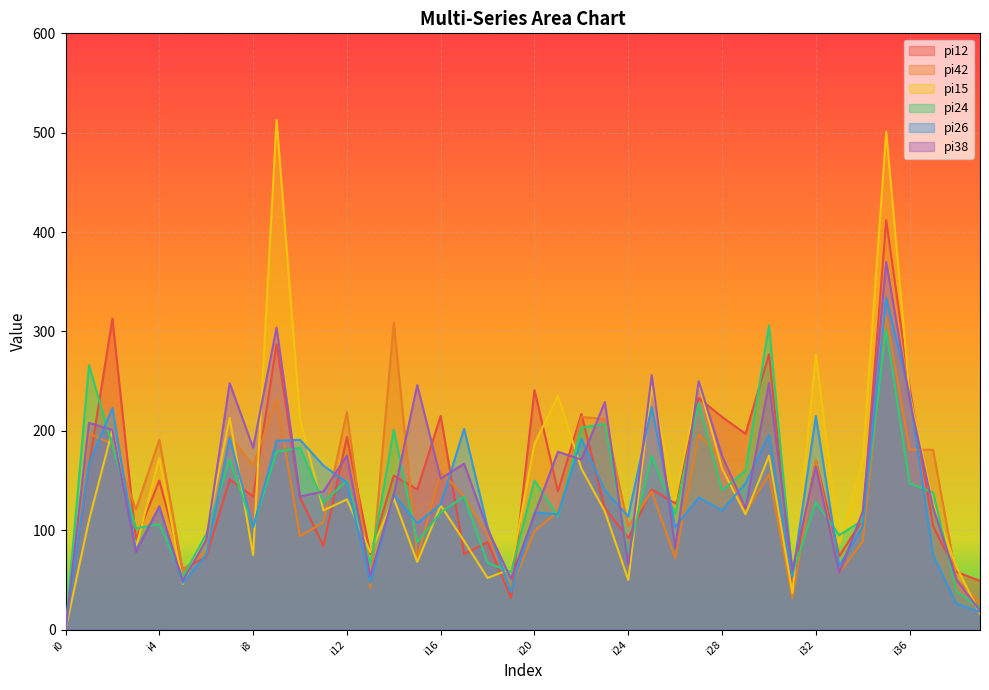

Reading left to right, extract all data points from this chart.

pi12: i0=0	i1=165	i2=313	i3=91	i4=150	i5=61	i6=73	i7=151	i8=134	i9=287	i10=133	i11=84	i12=194	i13=76	i14=155	i15=141	i16=215	i17=76	i18=88	i19=32	i20=241	i21=139	i22=217	i23=122	i24=92	i25=141	i26=127	i27=233	i28=214	i29=197	i30=277	i31=48	i32=170	i33=74	i34=111	i35=412	i36=243	i37=104	i38=58	i39=49
pi42: i0=0	i1=197	i2=187	i3=121	i4=191	i5=60	i6=79	i7=195	i8=165	i9=232	i10=94	i11=108	i12=219	i13=42	i14=309	i15=72	i16=159	i17=134	i18=95	i19=41	i20=99	i21=119	i22=214	i23=212	i24=104	i25=139	i26=72	i27=196	i28=172	i29=118	i30=156	i31=32	i32=170	i33=57	i34=89	i35=315	i36=181	i37=181	i38=51	i39=27
pi15: i0=0	i1=110	i2=201	i3=82	i4=173	i5=46	i6=97	i7=213	i8=75	i9=513	i10=212	i11=120	i12=131	i13=78	i14=132	i15=68	i16=125	i17=89	i18=52	i19=61	i20=187	i21=235	i22=162	i23=119	i24=50	i25=245	i26=130	i27=248	i28=162	i29=116	i30=175	i31=37	i32=277	i33=86	i34=171	i35=501	i36=236	i37=127	i38=63	i39=16
pi24: i0=0	i1=266	i2=185	i3=102	i4=106	i5=53	i6=96	i7=171	i8=103	i9=179	i10=183	i11=128	i12=150	i13=66	i14=201	i15=88	i16=118	i17=134	i18=67	i19=58	i20=150	i21=114	i22=203	i23=207	i24=76	i25=175	i26=116	i27=228	i28=140	i29=160	i30=306	i31=56	i32=128	i33=95	i34=110	i35=302	i36=147	i37=138	i38=38	i39=22
pi26: i0=0	i1=167	i2=223	i3=80	i4=123	i5=47	i6=75	i7=193	i8=103	i9=190	i10=191	i11=165	i12=148	i13=47	i14=136	i15=107	i16=126	i17=202	i18=103	i19=38	i20=118	i21=116	i22=192	i23=140	i24=114	i25=224	i26=103	i27=133	i28=120	i29=147	i30=196	i31=53	i32=215	i33=64	i34=104	i35=334	i36=236	i37=75	i38=26	i39=18
pi38: i0=0	i1=208	i2=201	i3=78	i4=124	i5=49	i6=90	i7=248	i8=183	i9=304	i10=134	i11=139	i12=175	i13=54	i14=136	i15=246	i16=152	i17=167	i18=101	i19=51	i20=116	i21=179	i22=171	i23=229	i24=65	i25=256	i26=82	i27=250	i28=175	i29=122	i30=248	i31=60	i32=164	i33=57	i34=119	i35=370	i36=231	i37=123	i38=50	i39=19